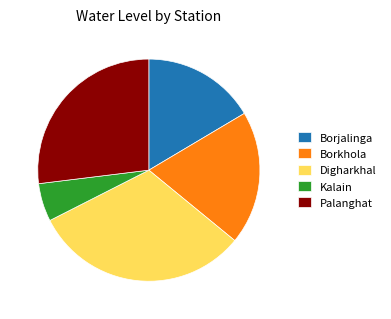

The Kalain slice represents 14% of the pie. True or false?

False